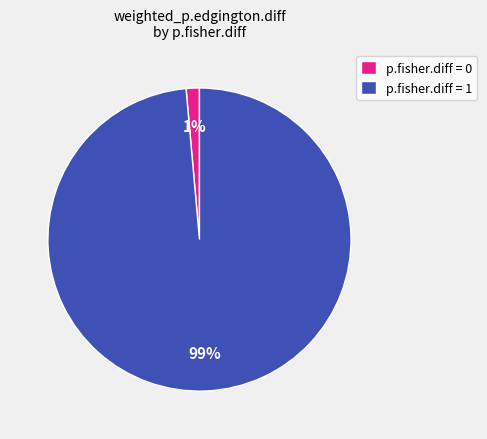

Combined, do p.fisher.diff = 0 and p.fisher.diff = 1 account for over 50%?

Yes